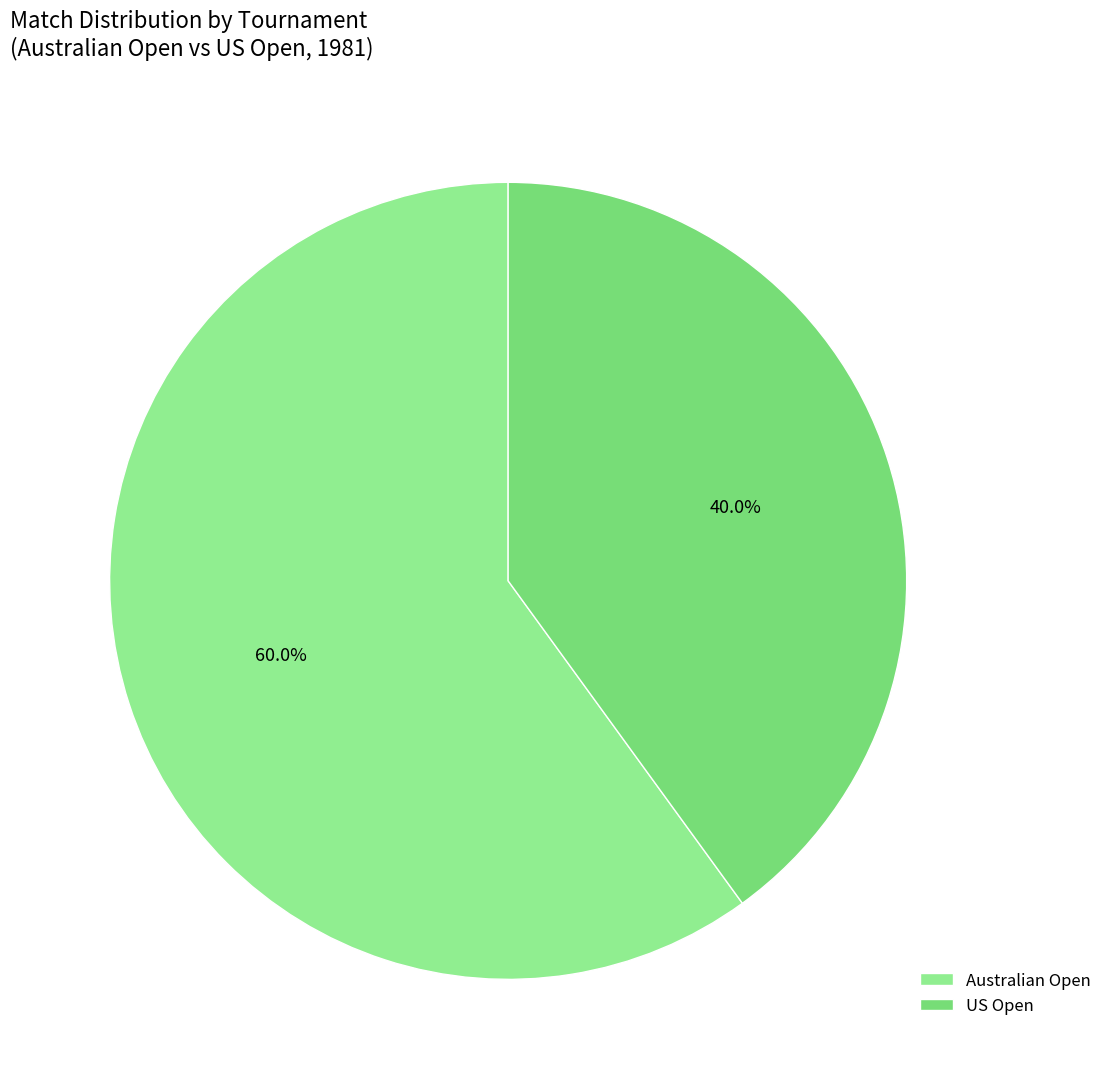

Which category has the smallest portion of the pie?

US Open